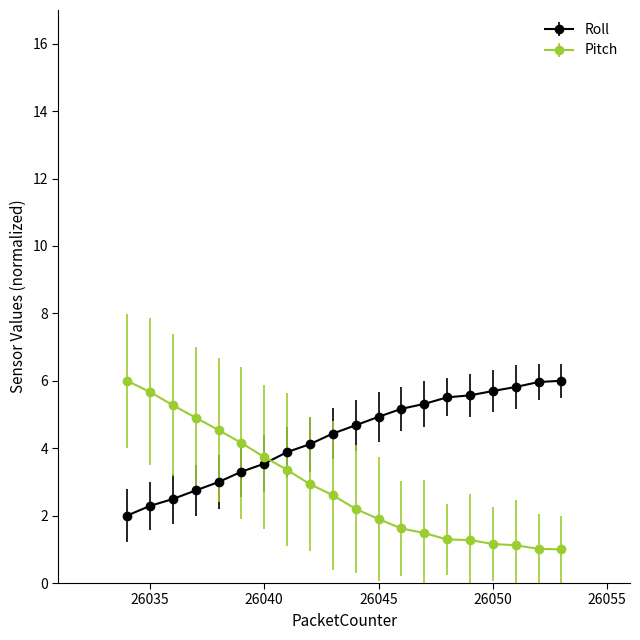

What is the value of the Roll point at the 6th from the left?

3.3